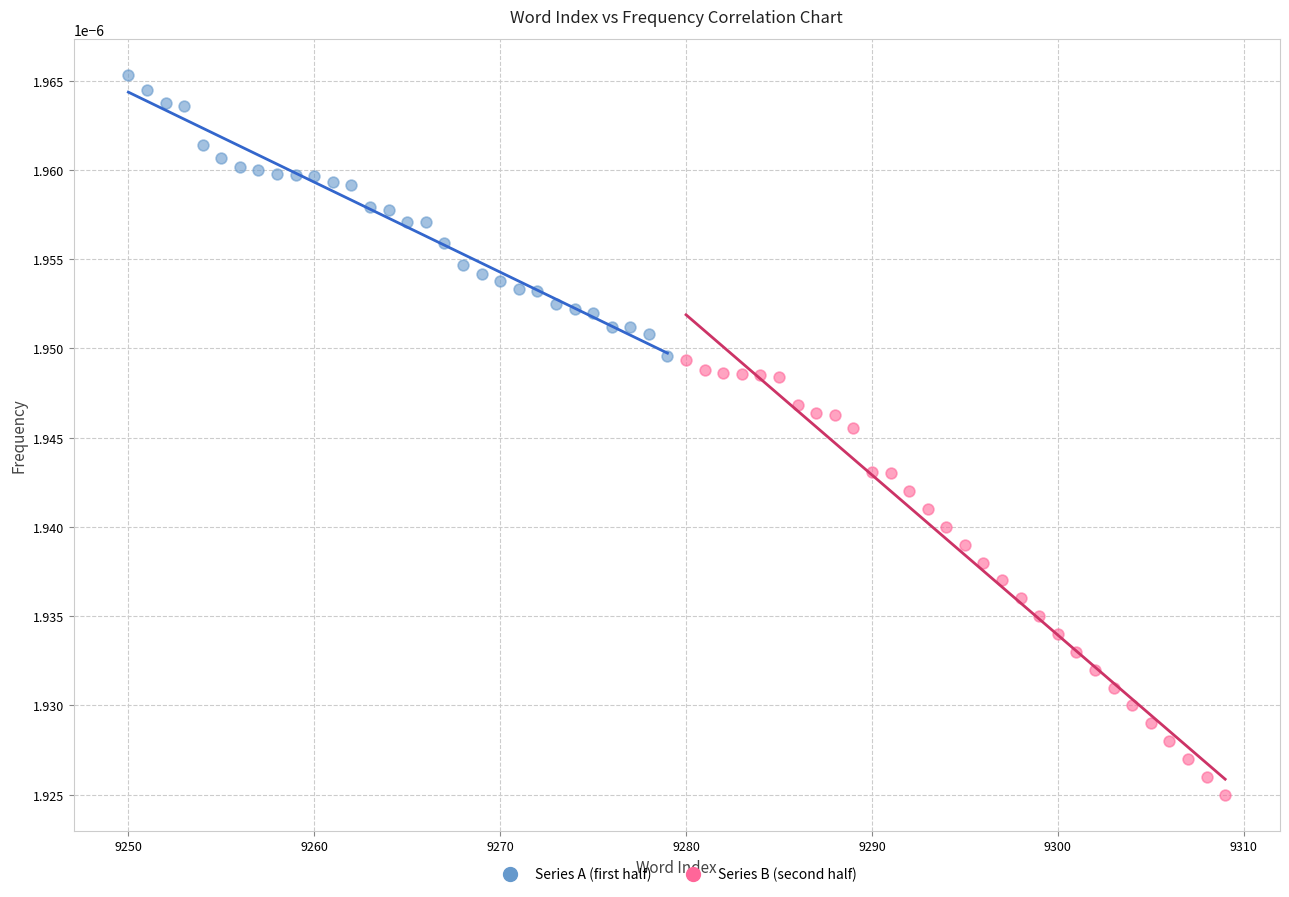

Which series contains the highest Y value?

Series A (first half)